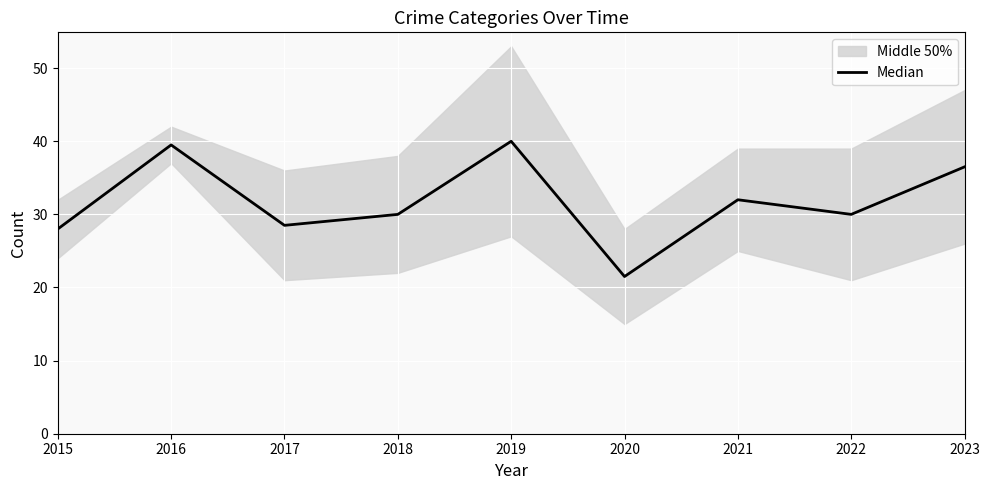

List the labels in order of value, smallest first.

2020, 2015, 2017, 2018, 2022, 2021, 2023, 2016, 2019